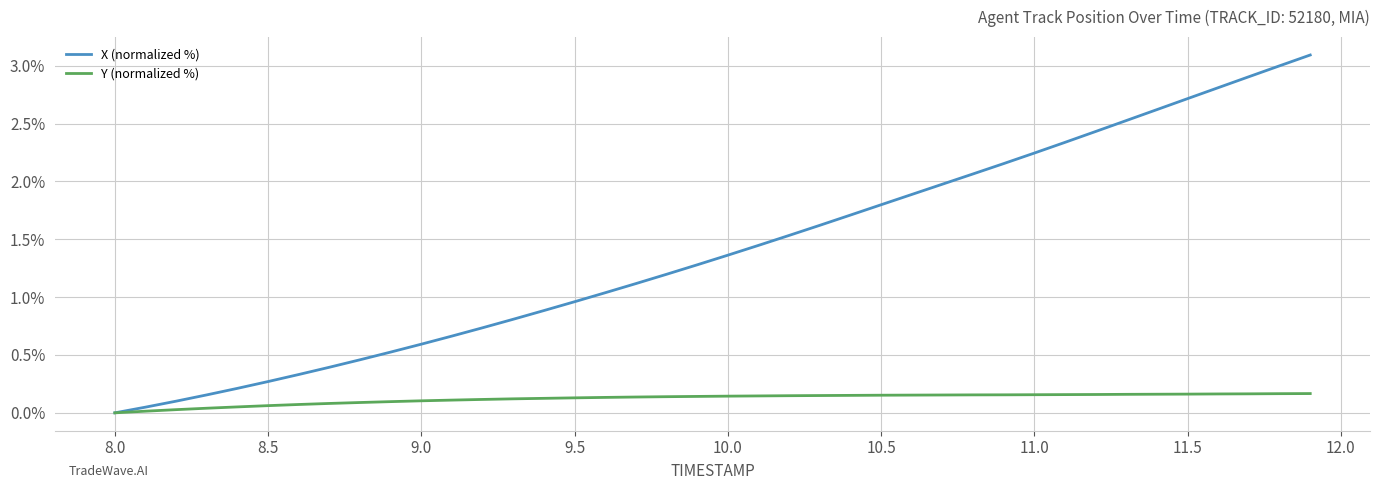

Which series has the largest total across all categories?

X (normalized %)